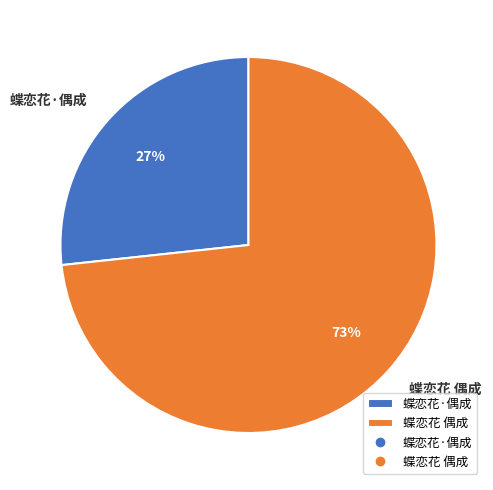

Do 蝶恋花·偶成 and 蝶恋花 偶成 together represent more than half of the pie?

Yes